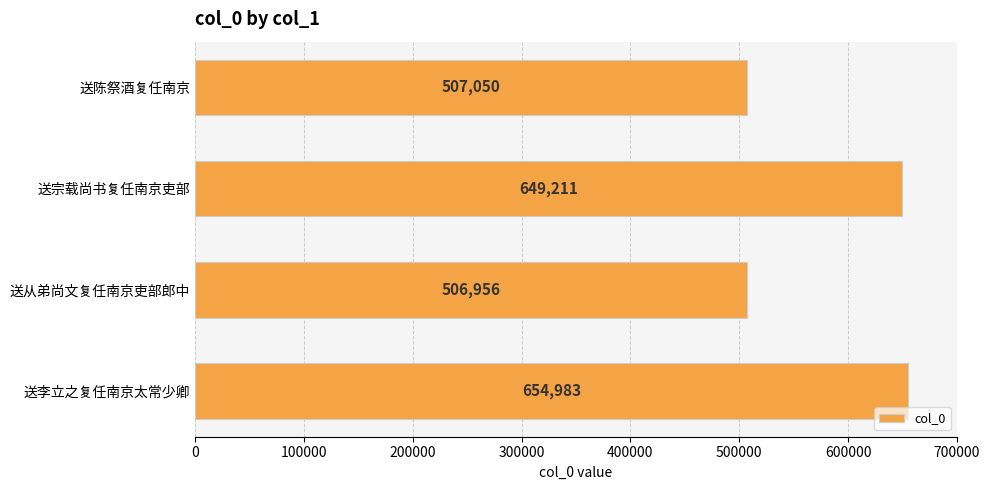

What is the value of the 3rd bar from the top?

506956